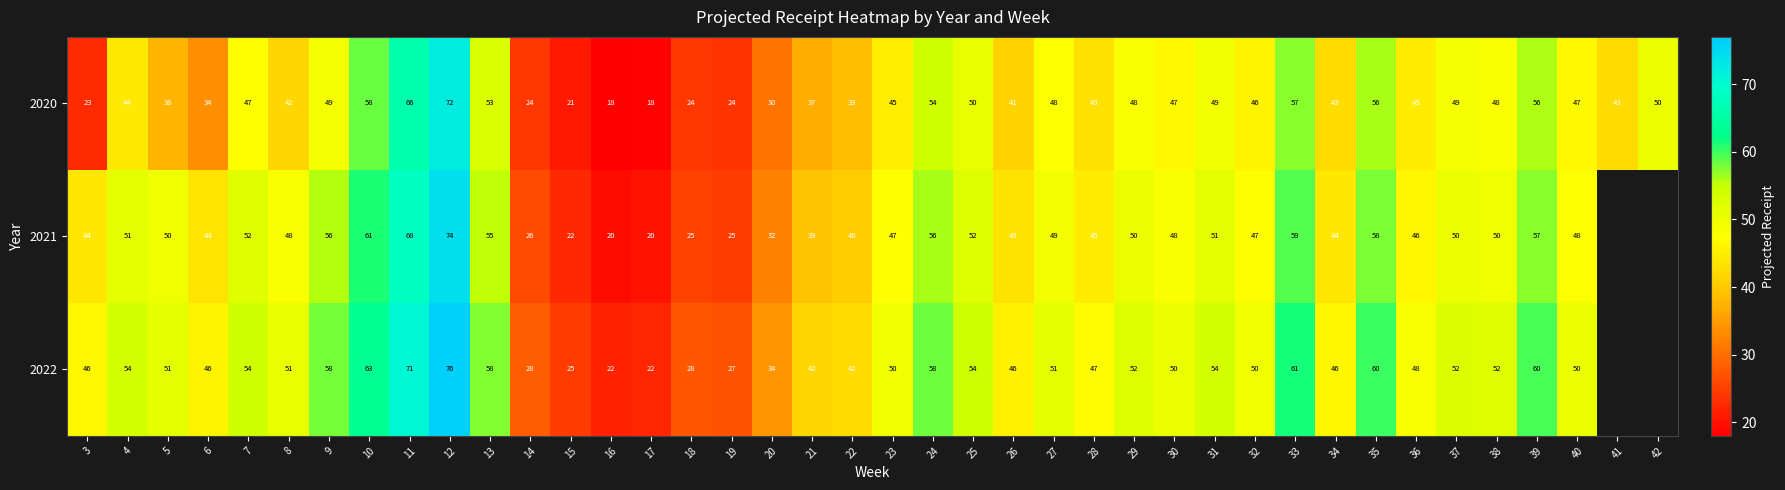

Is the value of 2022 at 35 greater than the value of 2020 at 20?

Yes